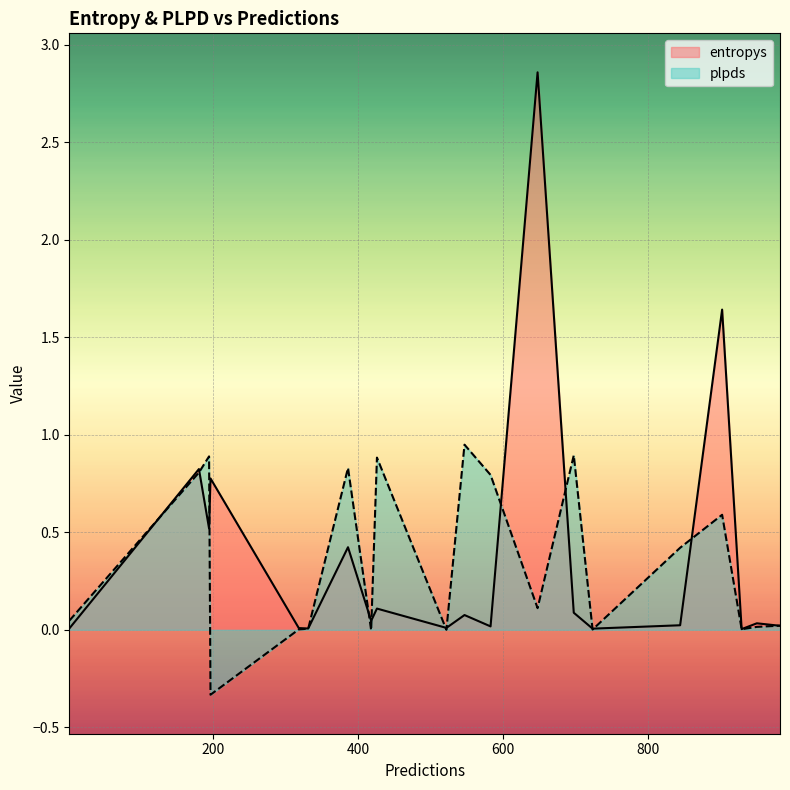

List the labels in order of entropys value, smallest first.

930, 724, 331, 1, 318, 522, 583, 983, 845, 951, 418, 547, 698, 426, 386, 194, 196, 180, 903, 648